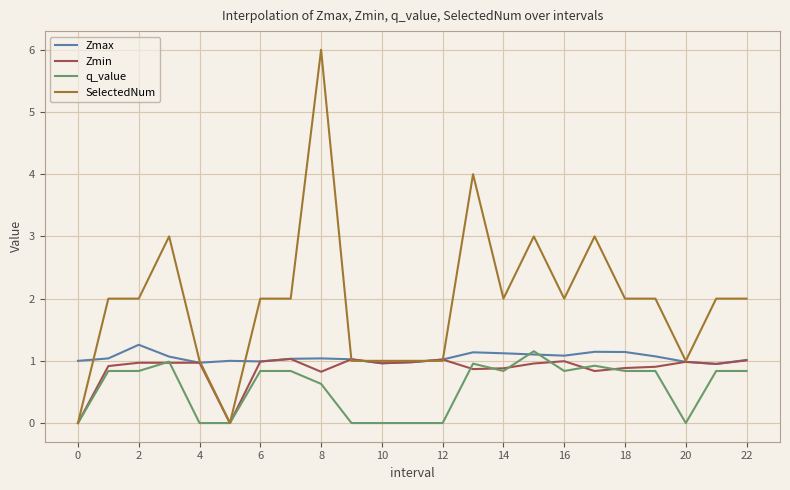

What are all the series names shown in the legend?

Zmax, Zmin, q_value, SelectedNum